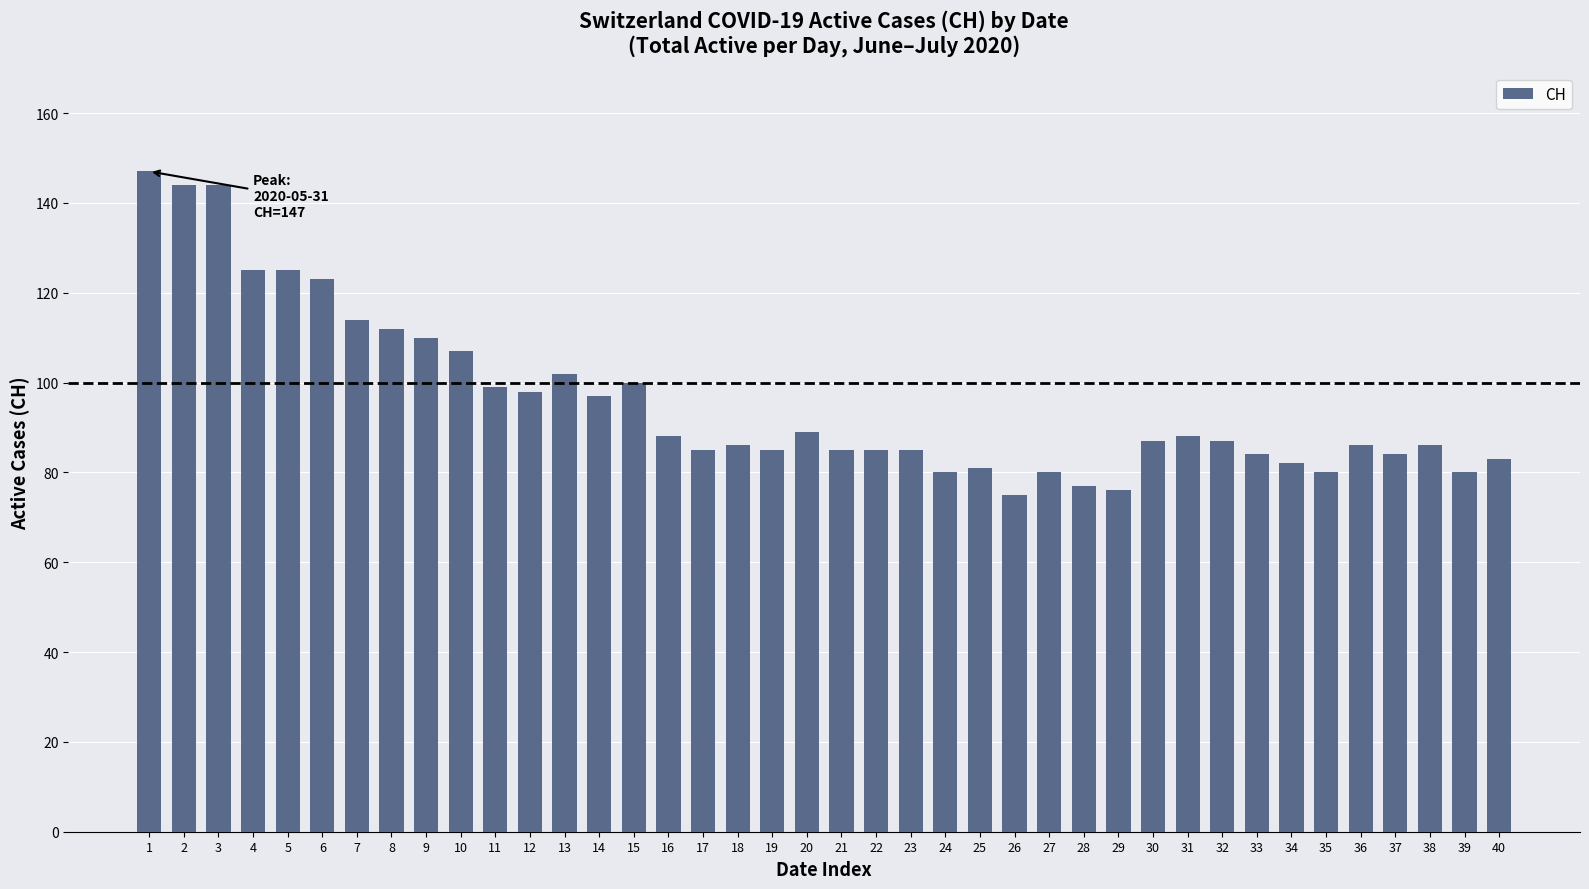

What is the value of the 29th bar from the left?

76